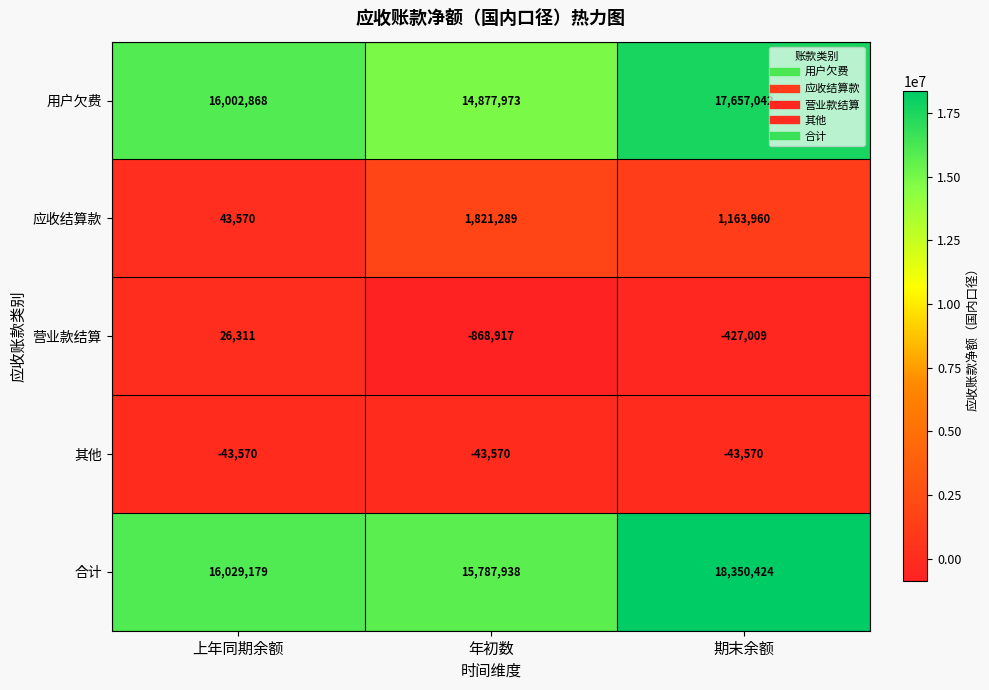

The 应收结算款 series shows 1821289 at 年初数. True or false?

True